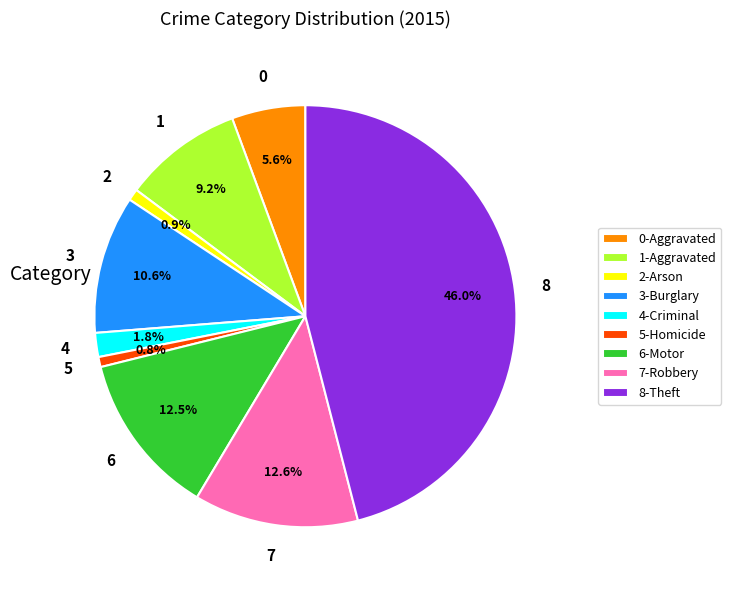

Which slice is the largest?

8-Theft